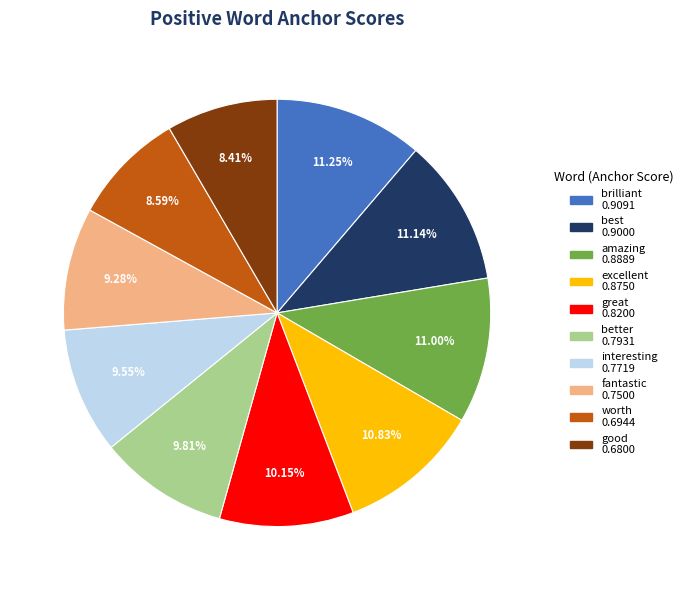

Is it true that amazing is 25% of the pie?

False